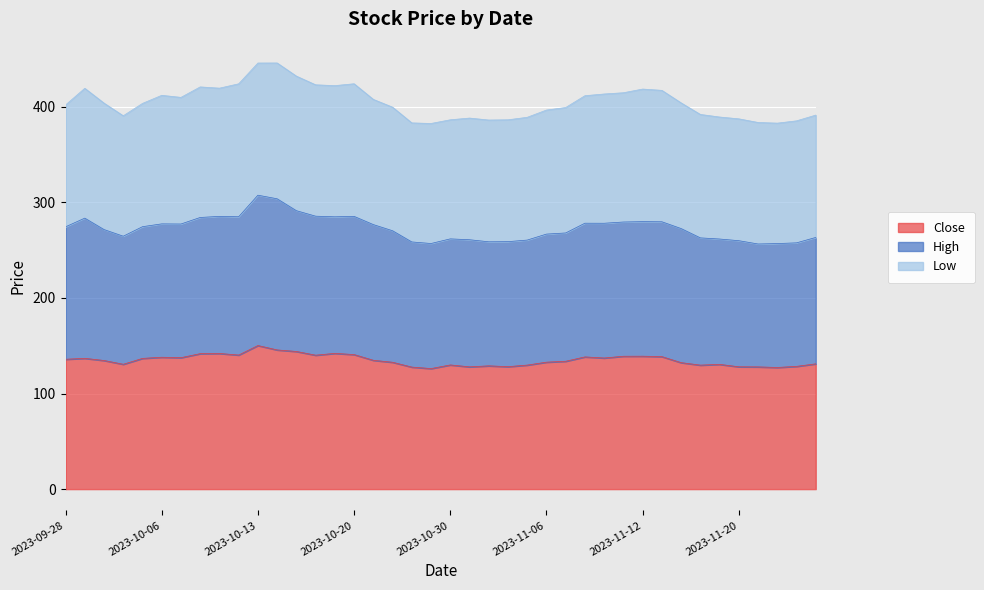

How many data points in High are above 274?

20